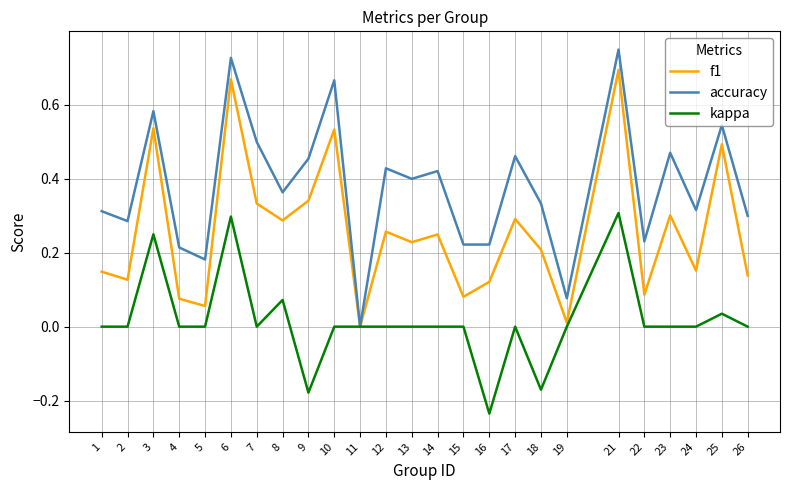

Between 7 and 18, which series saw the biggest shift?

kappa